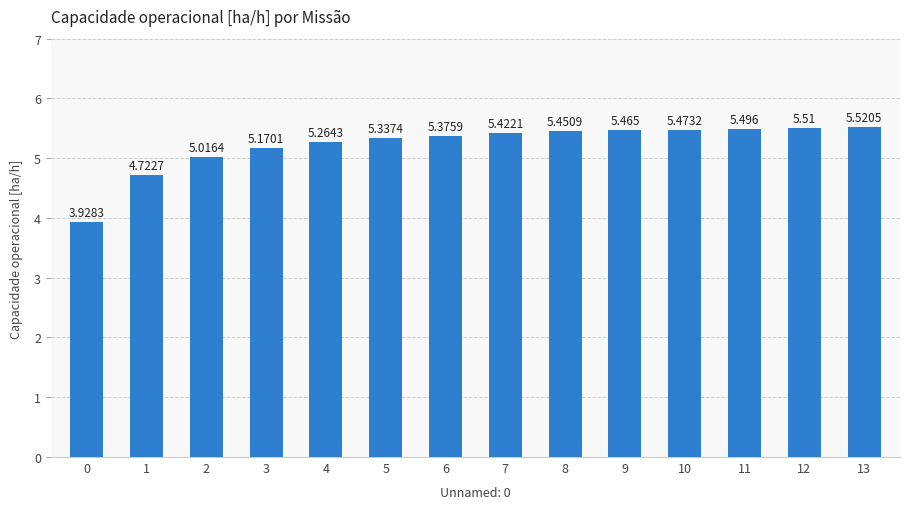

Does the chart contain stacked bars?

No